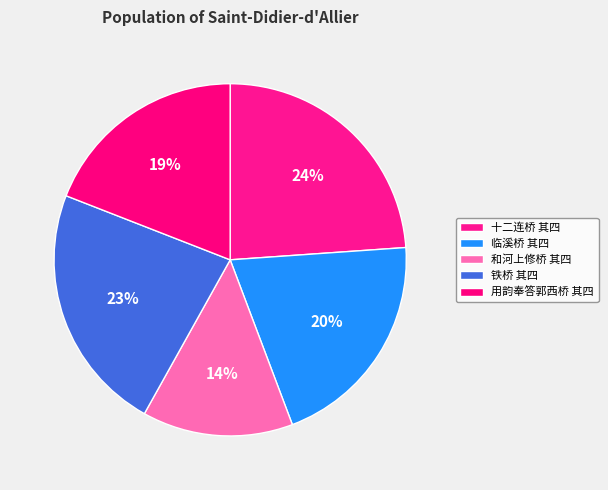

Does 和河上修桥 其四 represent more than half of the total?

No